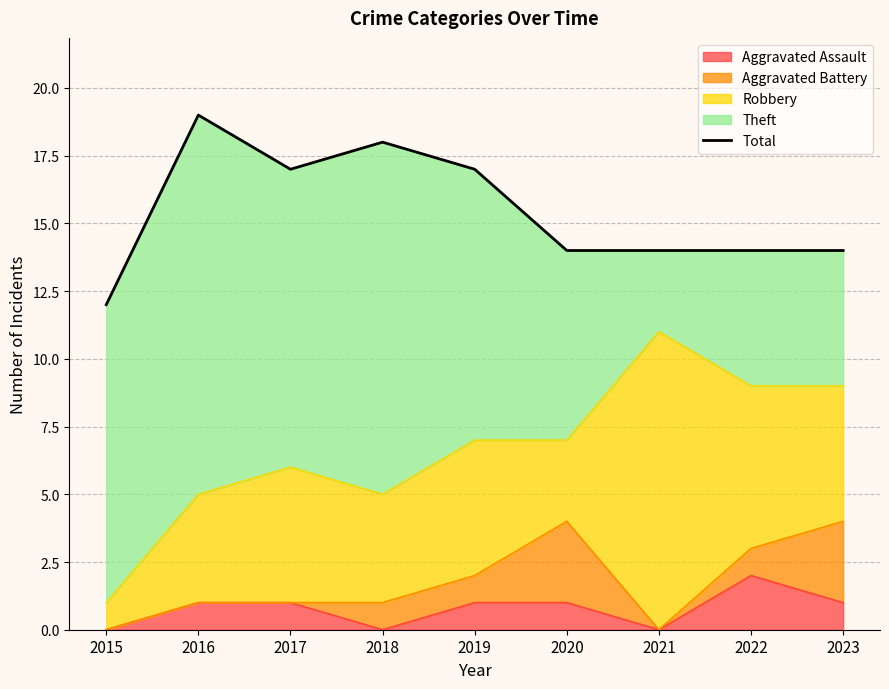

List the labels in order of value, largest first.

2016, 2018, 2017, 2019, 2020, 2021, 2022, 2023, 2015